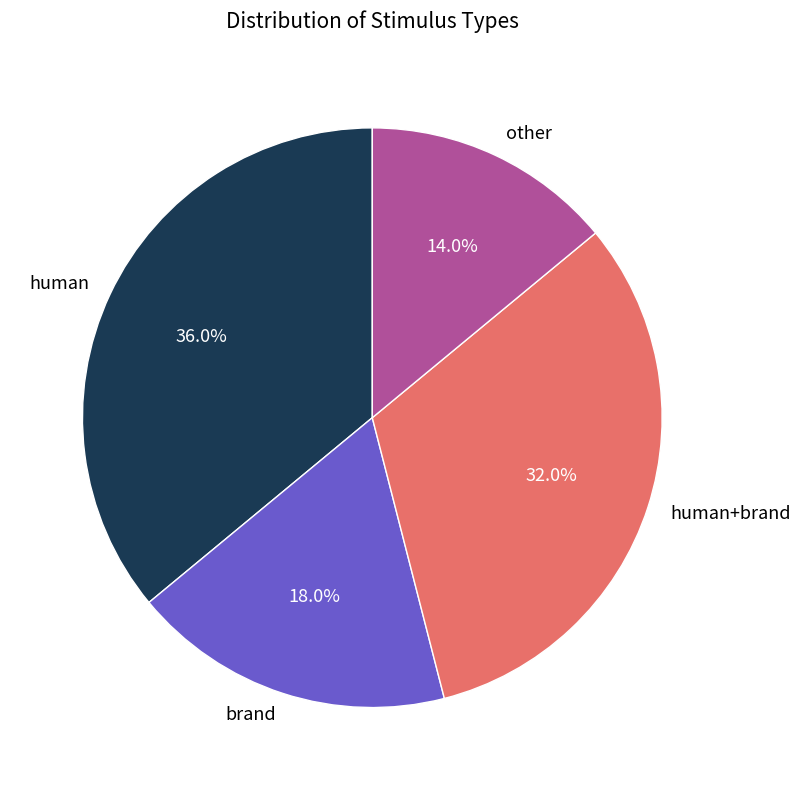

How many slices are in this pie chart?

4